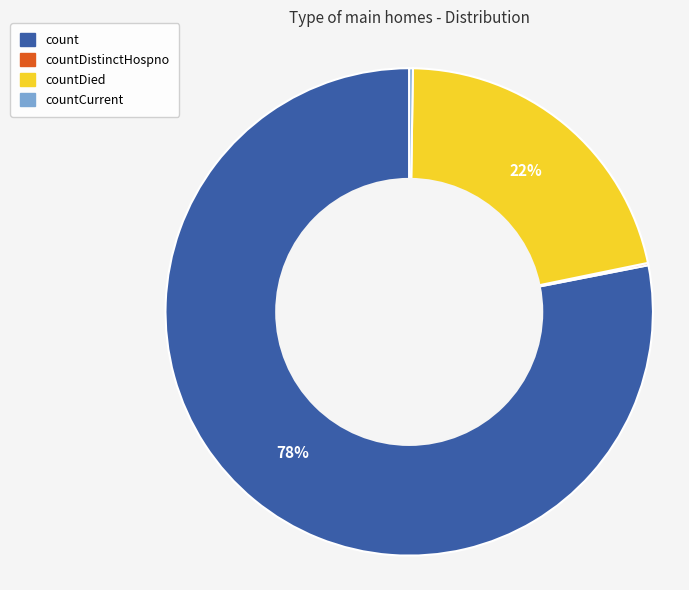

To the nearest percent, what is the average slice percentage?

25%